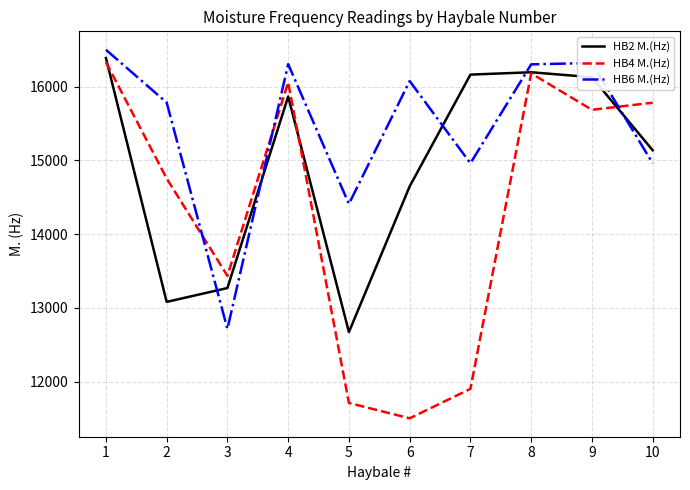

How many times do HB6 M.(Hz) and HB4 M.(Hz) cross each other?

3